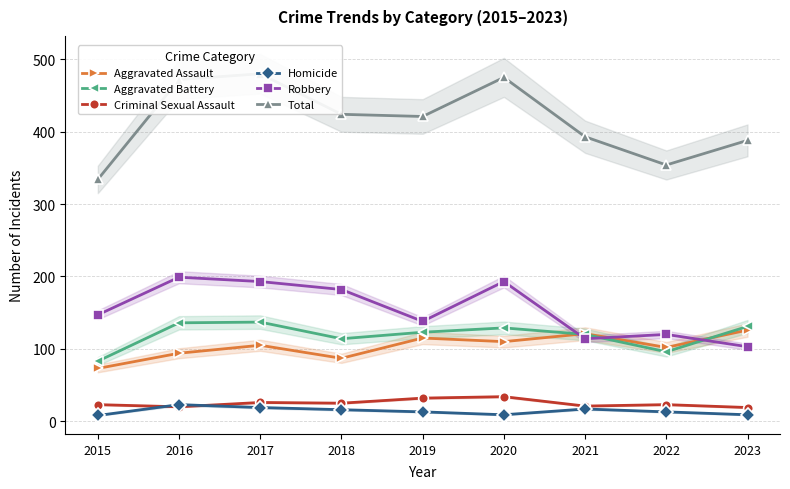

At which label does Total first exceed 421?

2016